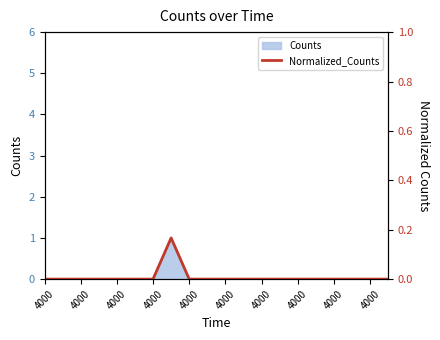

Does the chart have visible grid lines?

No